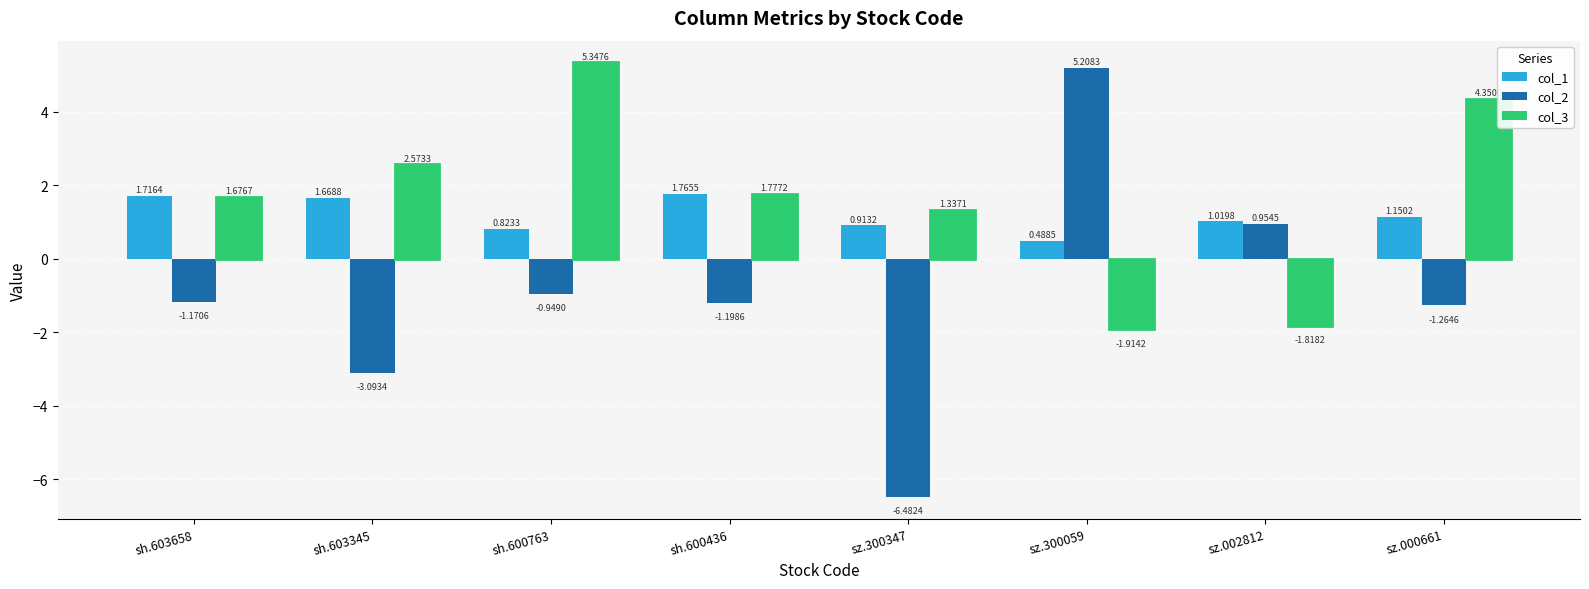

Is the value of col_1 at sh.603658 greater than the value of col_2 at sh.603658?

Yes